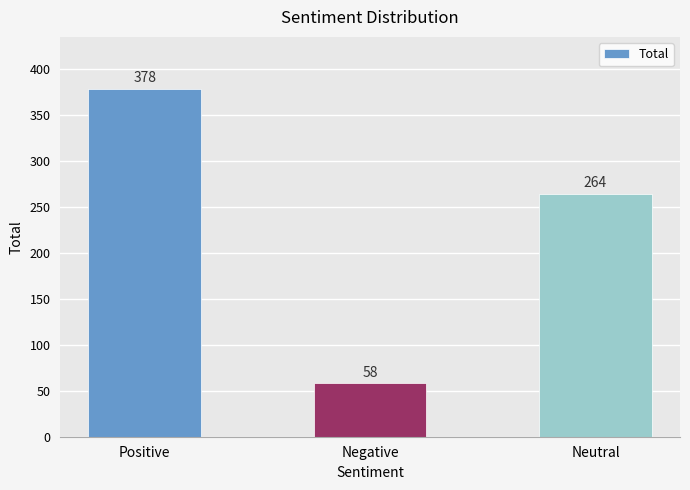

The value at Neutral is 416. True or false?

False